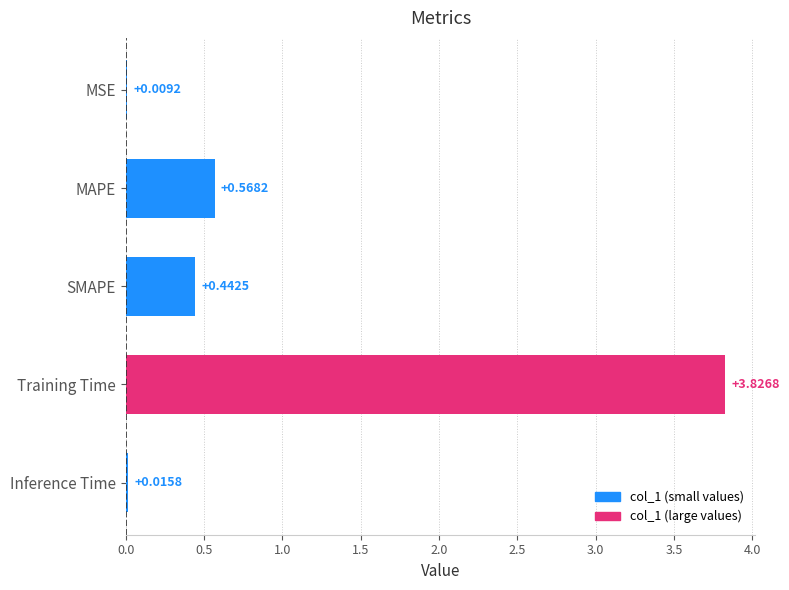

What is the average value?

1.0